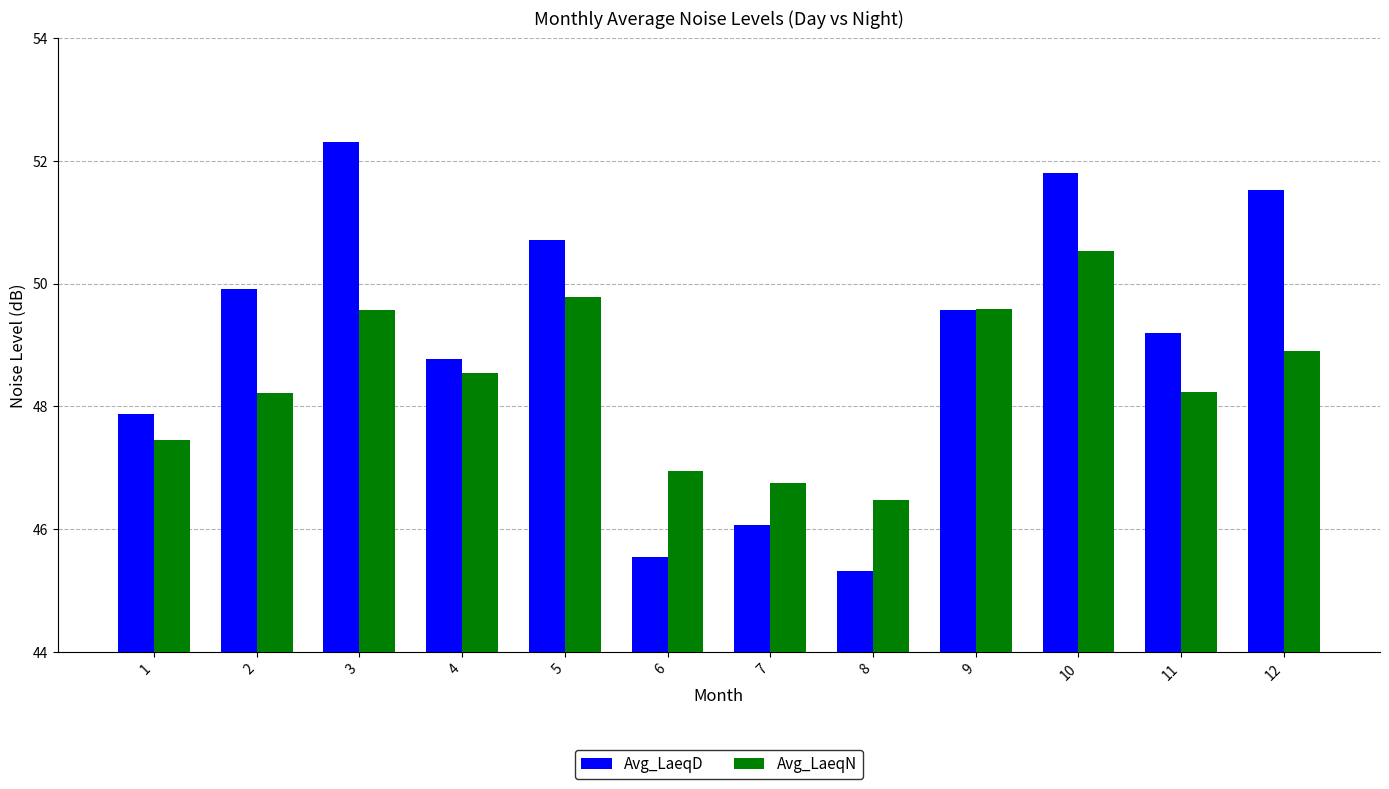

Does the chart contain any negative values?

No